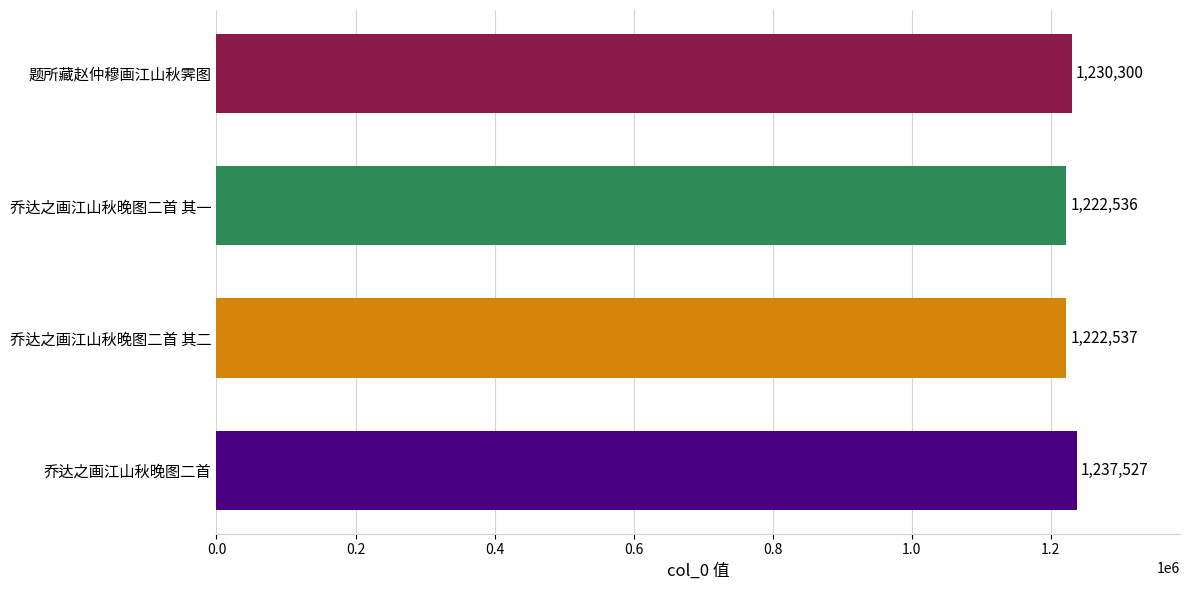

Rank the categories by value from highest to lowest.

乔达之画江山秋晚图二首, 题所藏赵仲穆画江山秋霁图, 乔达之画江山秋晚图二首 其二, 乔达之画江山秋晚图二首 其一